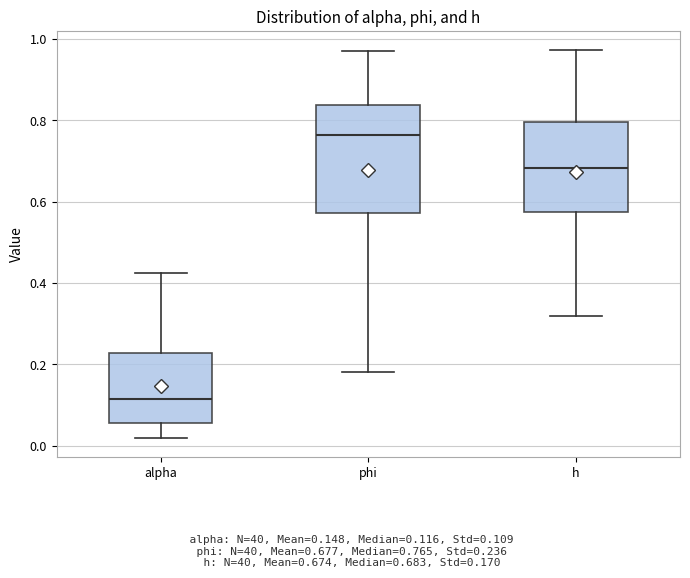

Reading left to right, read every box against the y-axis: the position of its median line, the range the box covers, and the ends of its whiskers. The values are not printed on the chart, so give them approximately, as read against the axis.

alpha: median 0.12, box 0.06 to 0.22, whiskers 0.02 to 0.42
phi: median 0.76, box 0.58 to 0.84, whiskers 0.18 to 0.98
h: median 0.68, box 0.58 to 0.80, whiskers 0.32 to 0.98